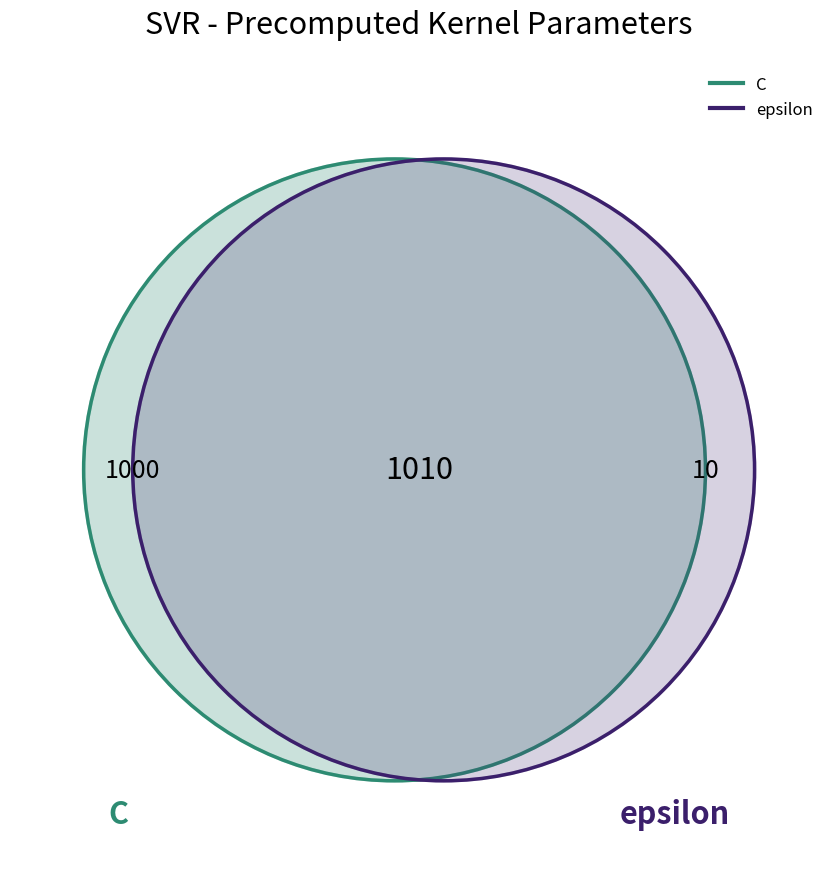

What is the change in value from C to epsilon?

-990